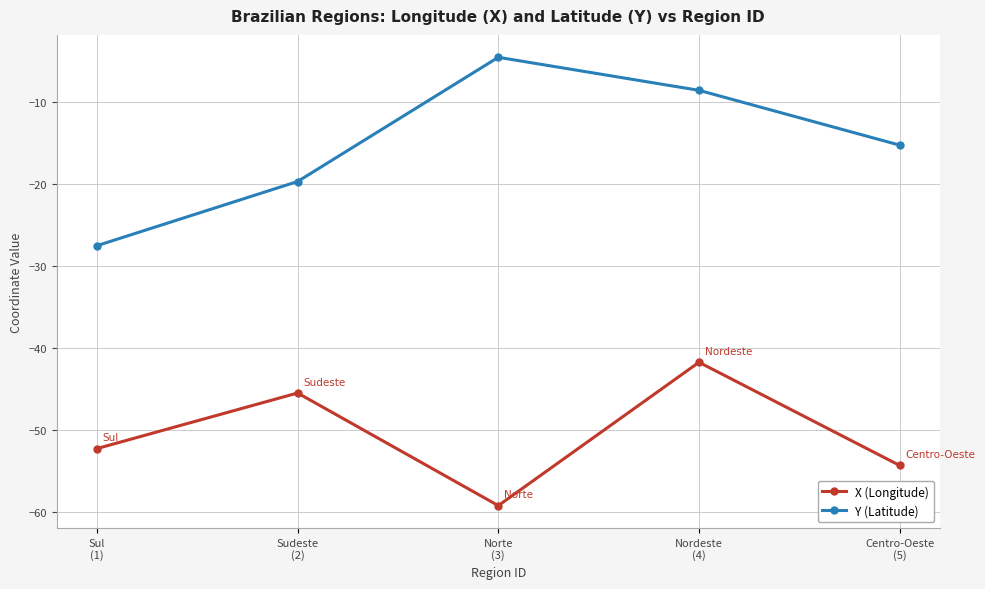

What is the sum of all X (Longitude) values?

-253.0